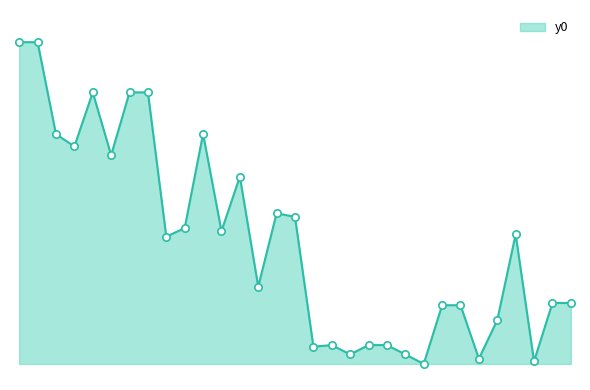

Is this an area chart (filled region under the line)?

Yes